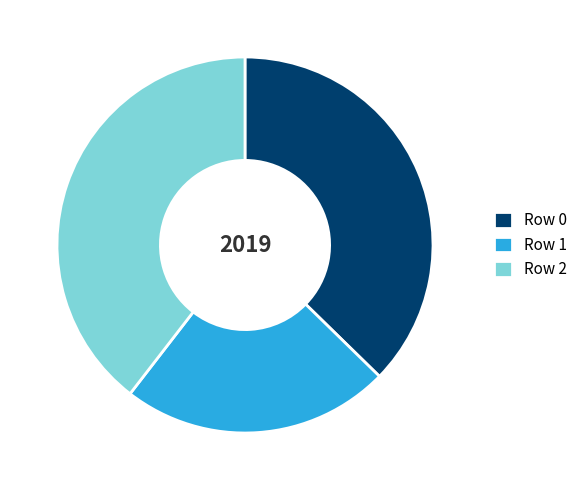

How many slices are in this pie chart?

3